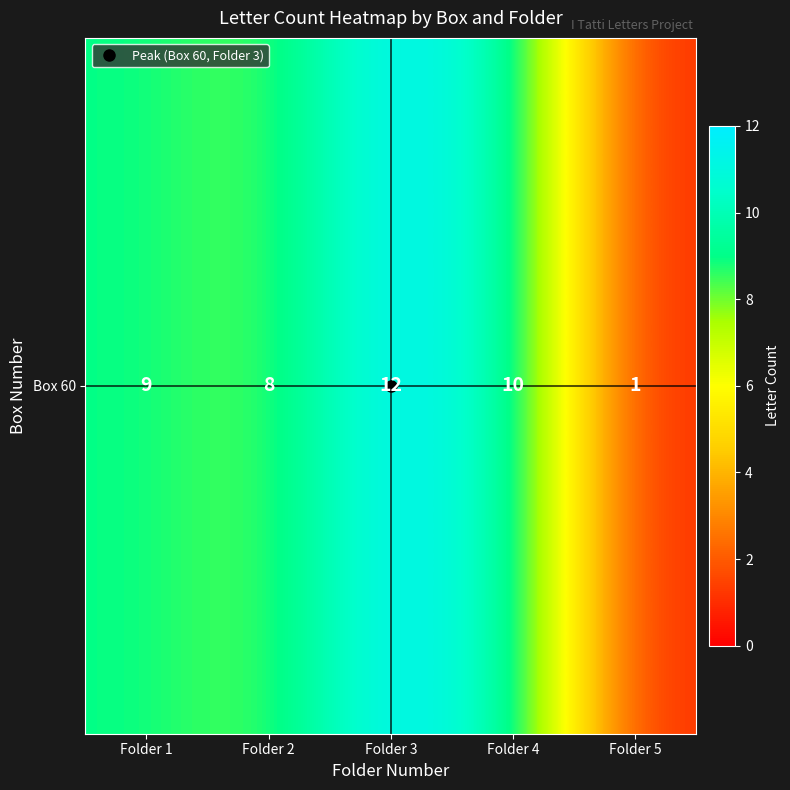

Where does the data first go above 9?

Folder 3